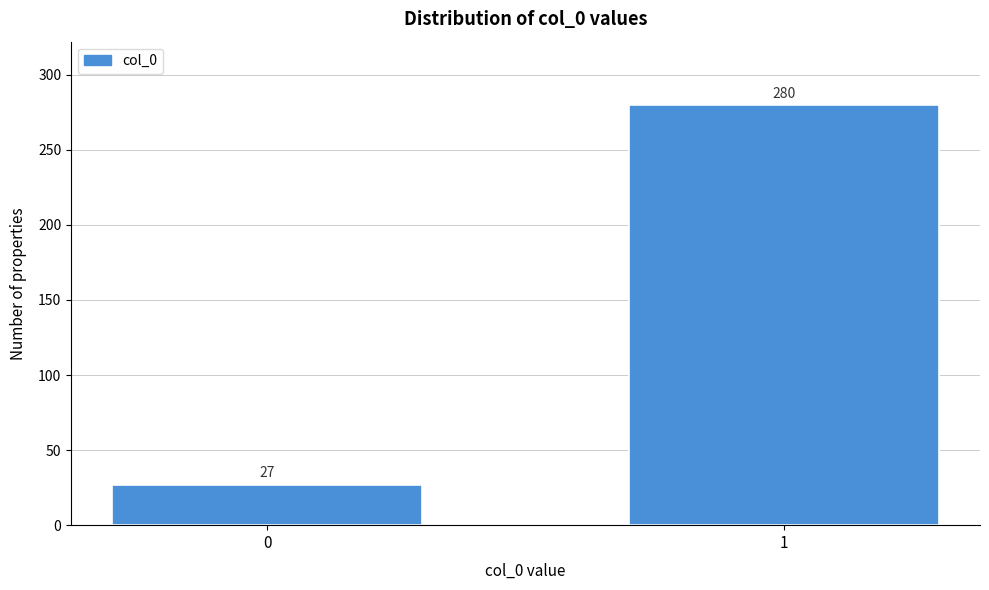

Reading right to left, what are all the values shown in this chart?

280	27